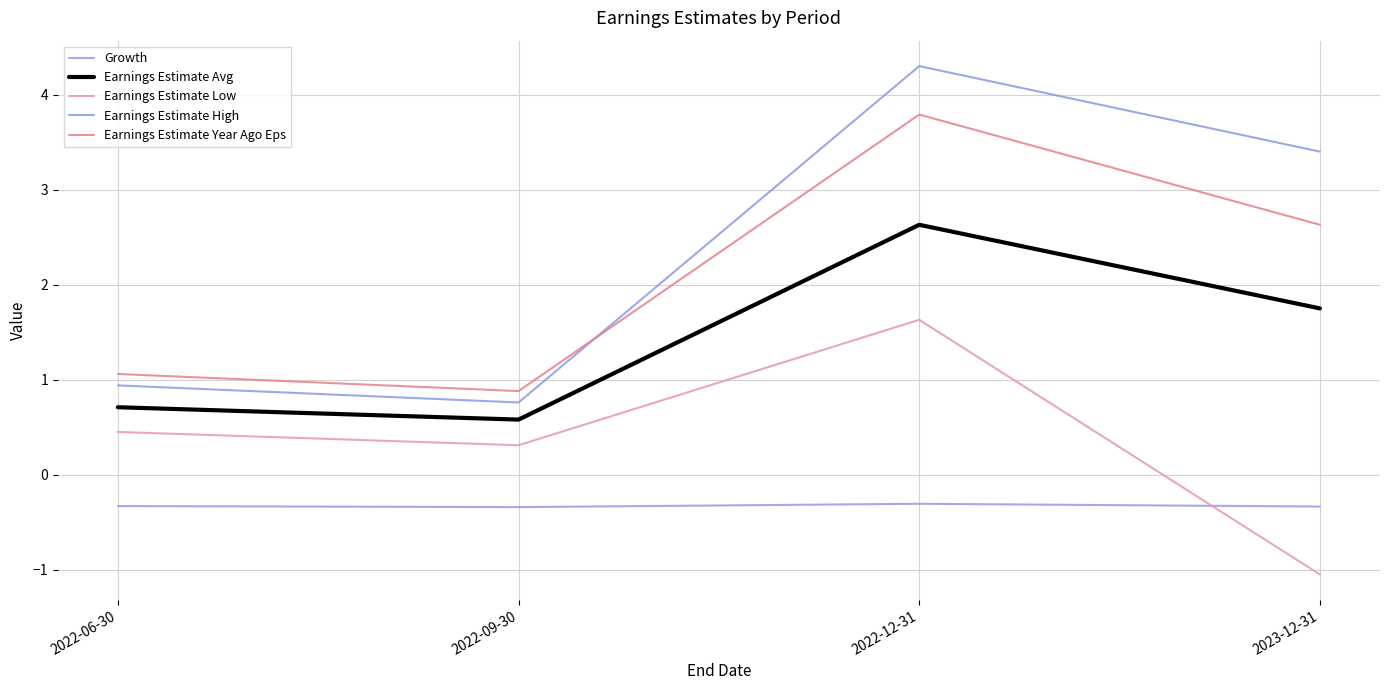

Is this an area chart (filled region under the line)?

No